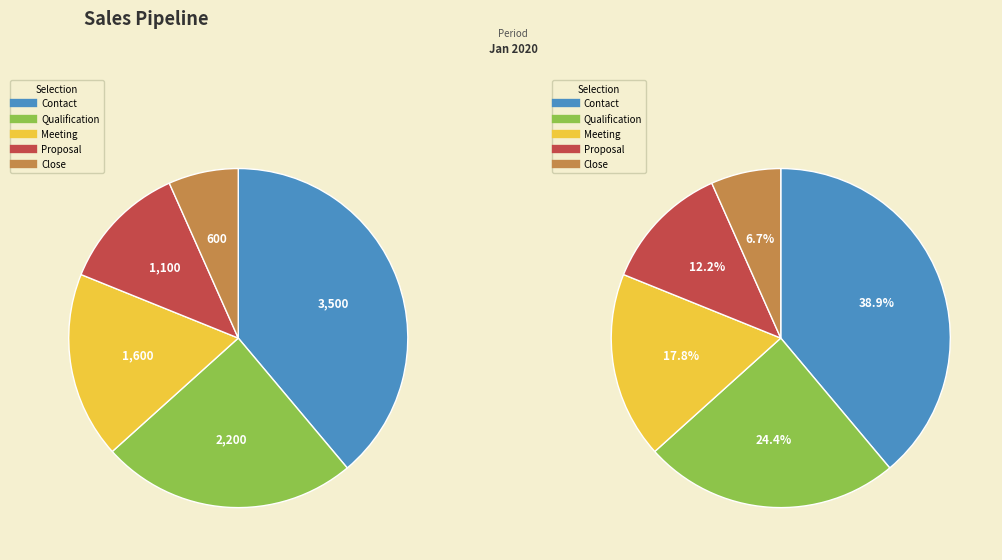

How much of the chart is everything except Contact?

61.1%